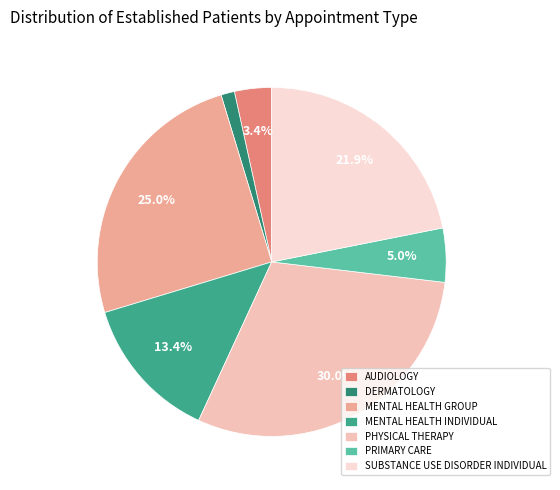

Rank the categories by value from lowest to highest.

DERMATOLOGY, AUDIOLOGY, PRIMARY CARE, MENTAL HEALTH INDIVIDUAL, SUBSTANCE USE DISORDER INDIVIDUAL, MENTAL HEALTH GROUP, PHYSICAL THERAPY